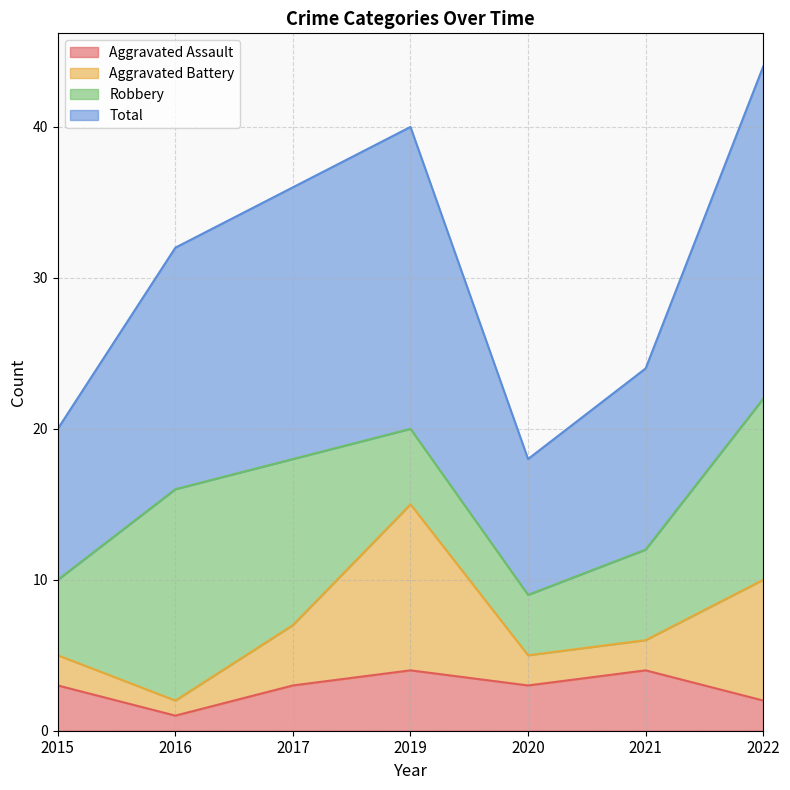

Does the chart have visible grid lines?

Yes